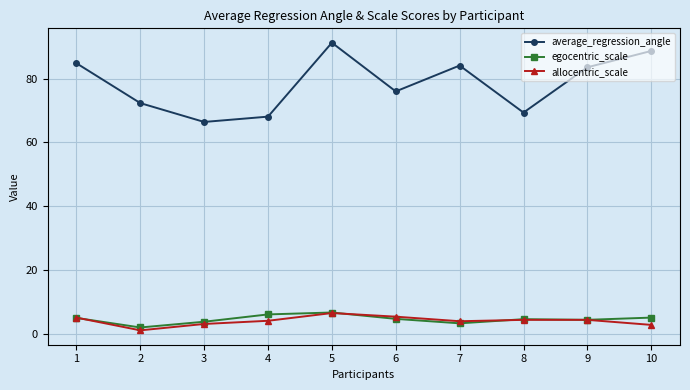

What is the difference between the average_regression_angle values at 3 and 8?

2.9